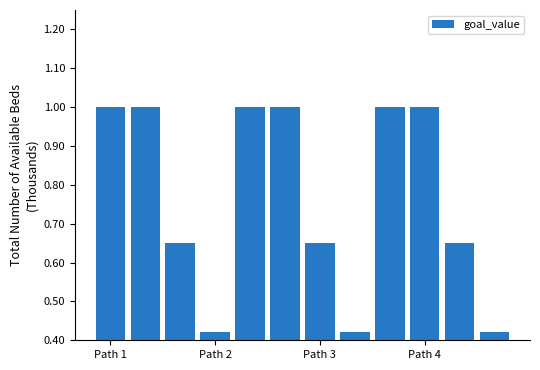

What is the maximum value shown in the chart?

1.0